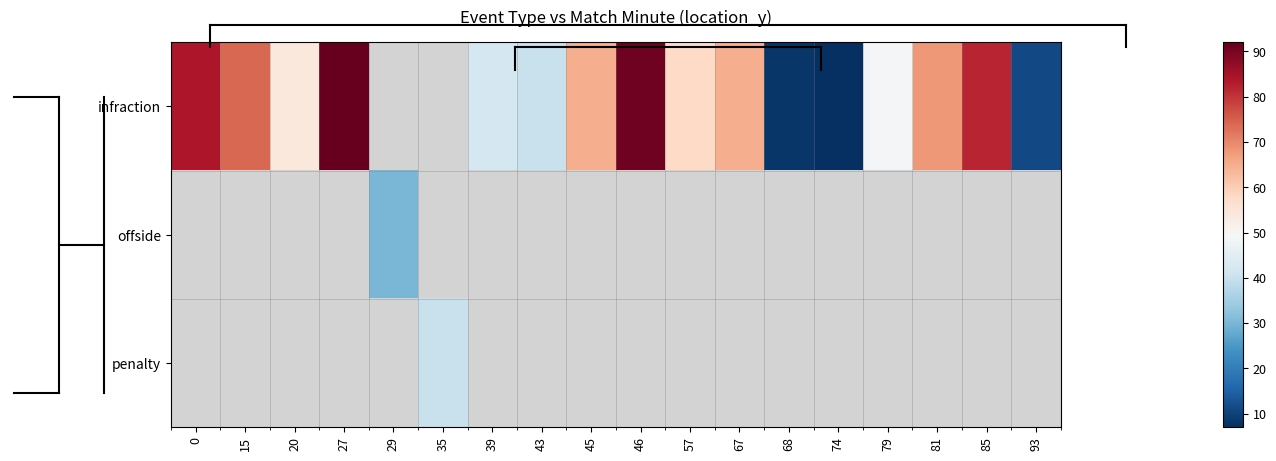

Which series has the largest range (max minus min)?

infraction